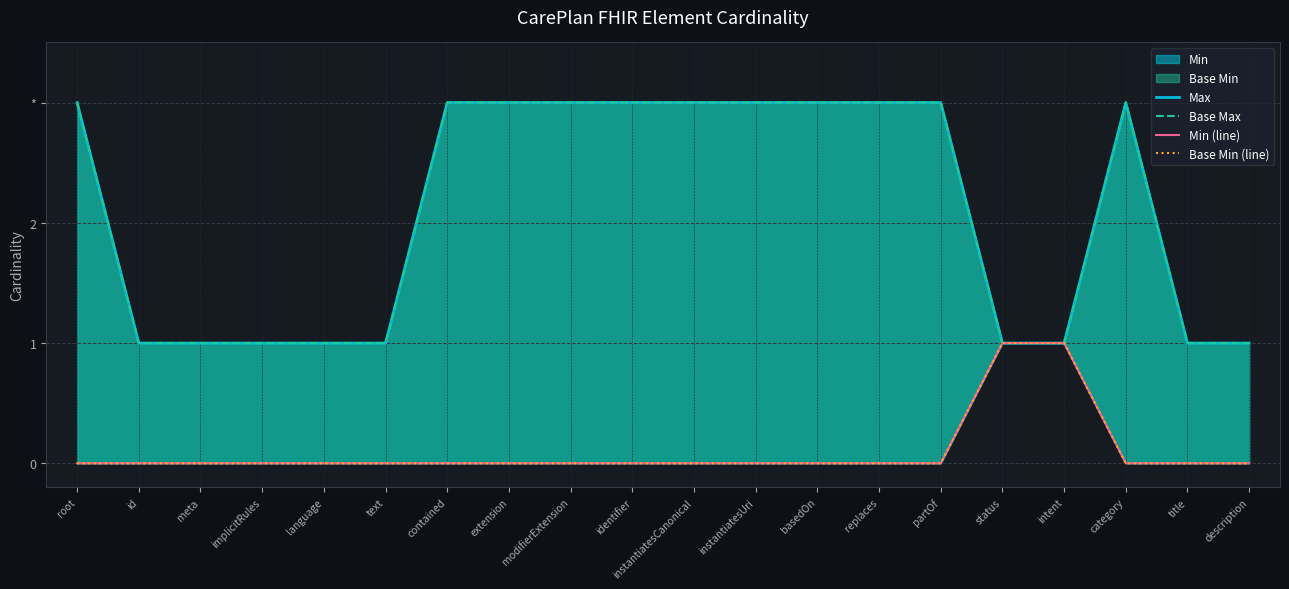

In Max, how many points are higher than both neighbors (excluding endpoints)?

1